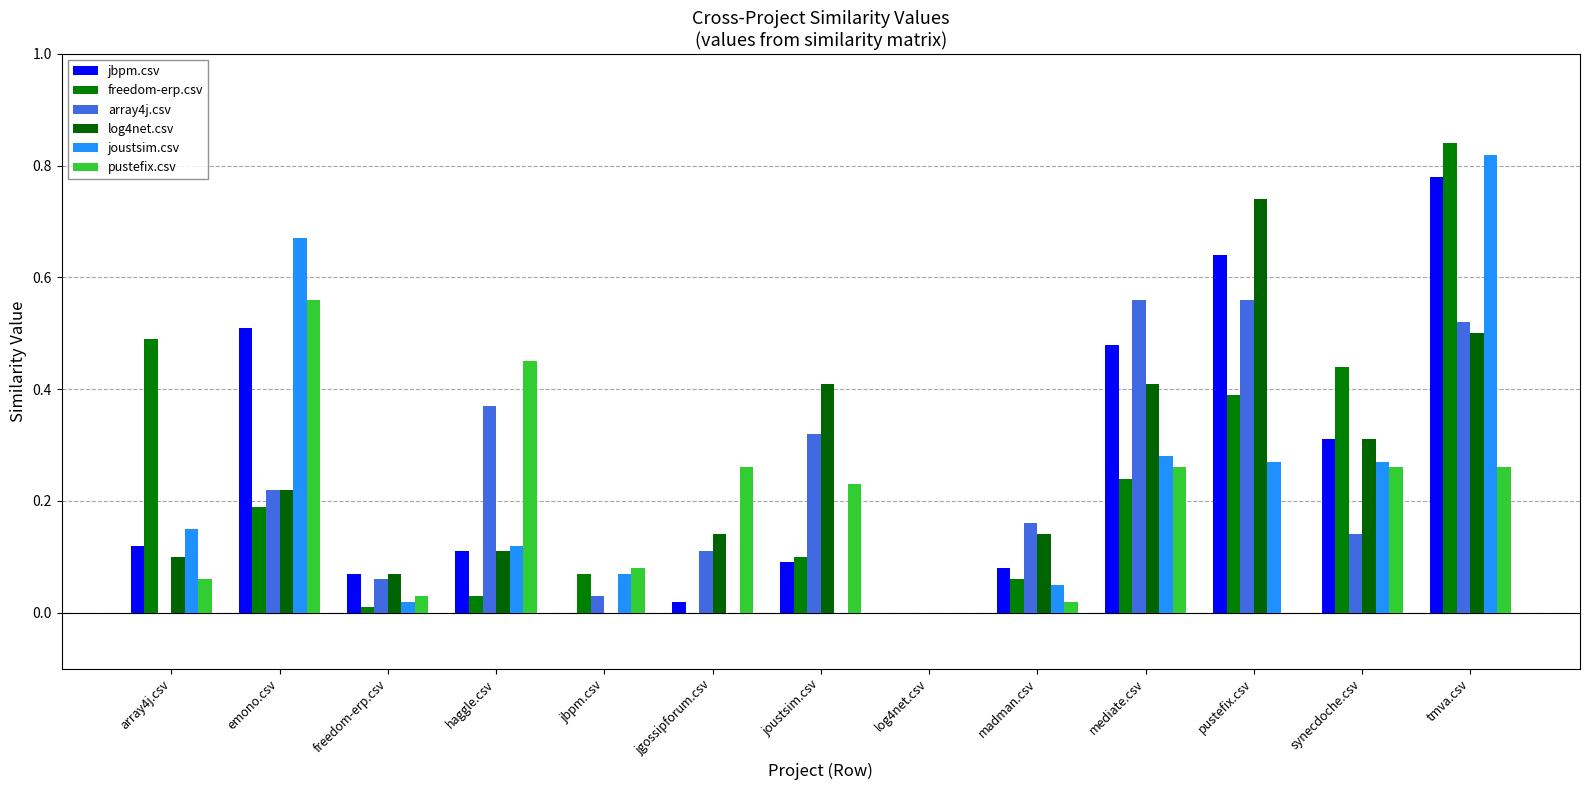

What is the sum of the pustefix.csv values at tmva.csv and array4j.csv?

0.3